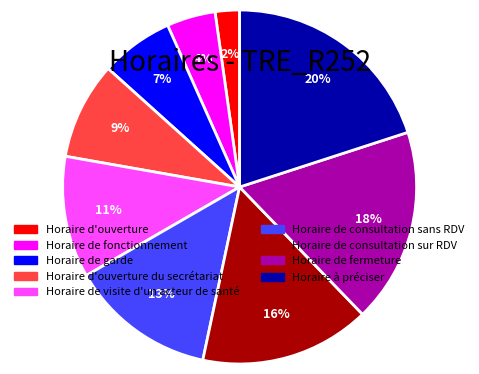

To the nearest percent, what is the average slice percentage?

11%